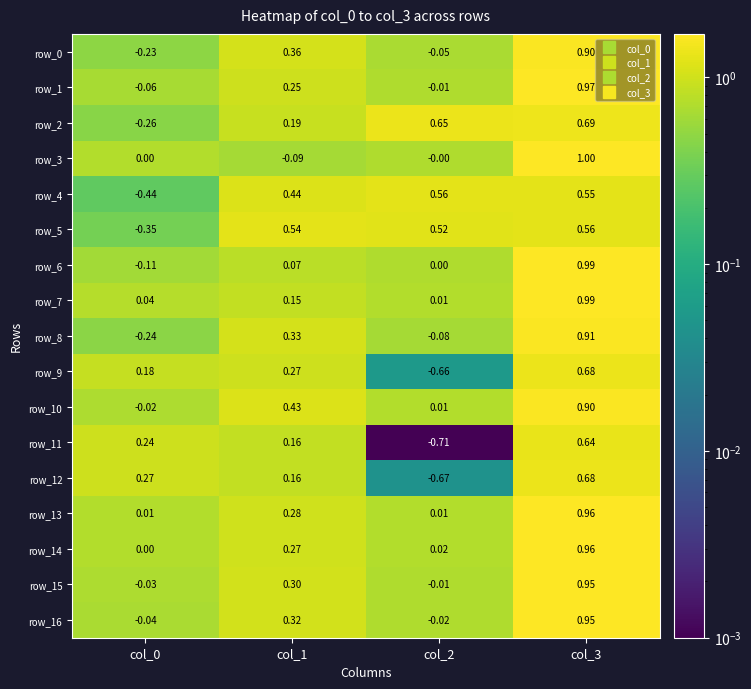

How many data points does each series have?

4